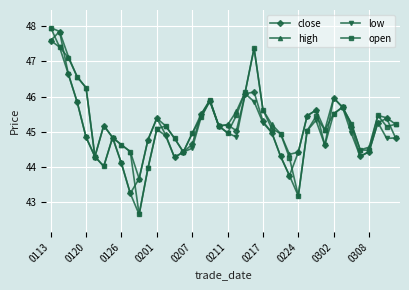

Which series has the largest range (max minus min)?

open